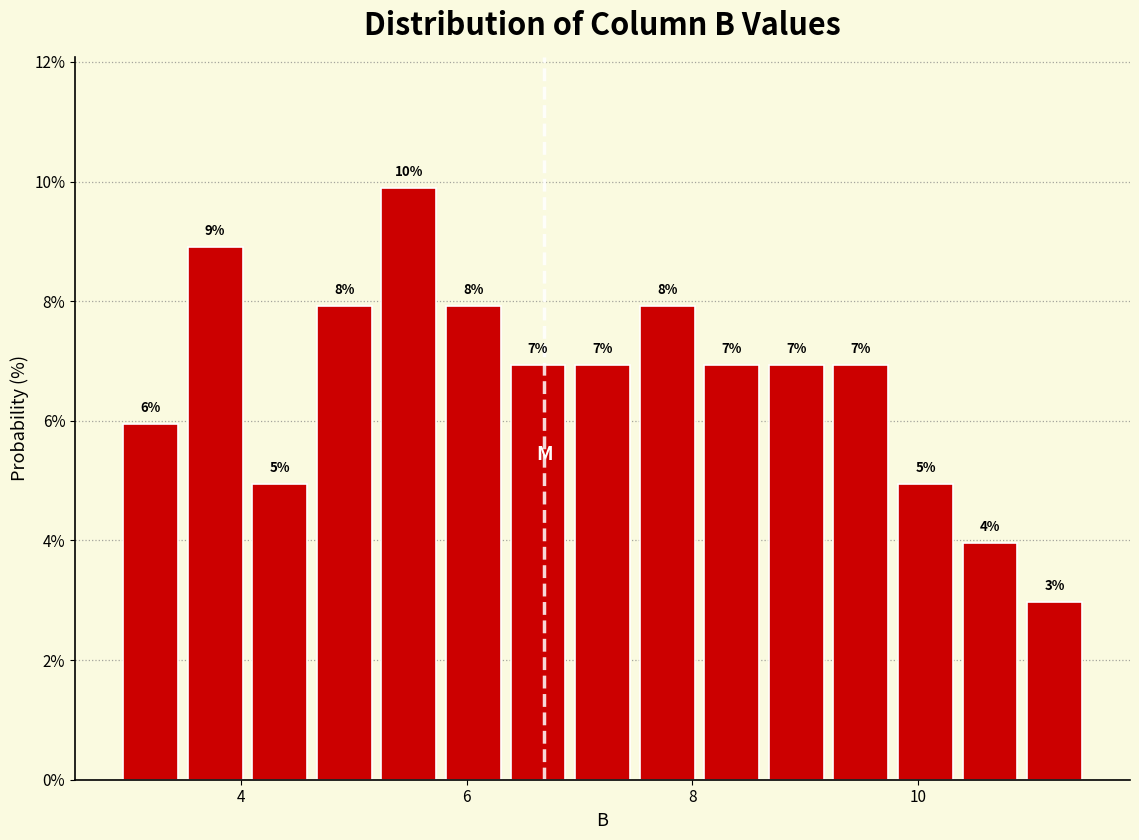

Around what value on the x-axis is the tallest bar? Give the approximate position of its centre, as read against the axis.

5.4